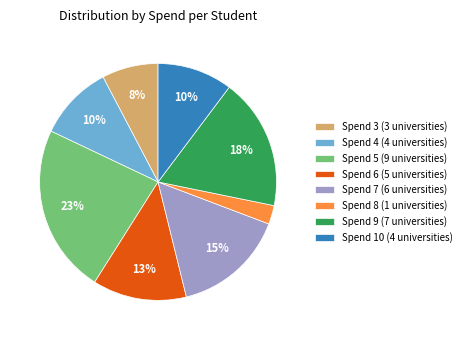

To the nearest percent, what portion does Spend 3 (3 universities) represent?

8%